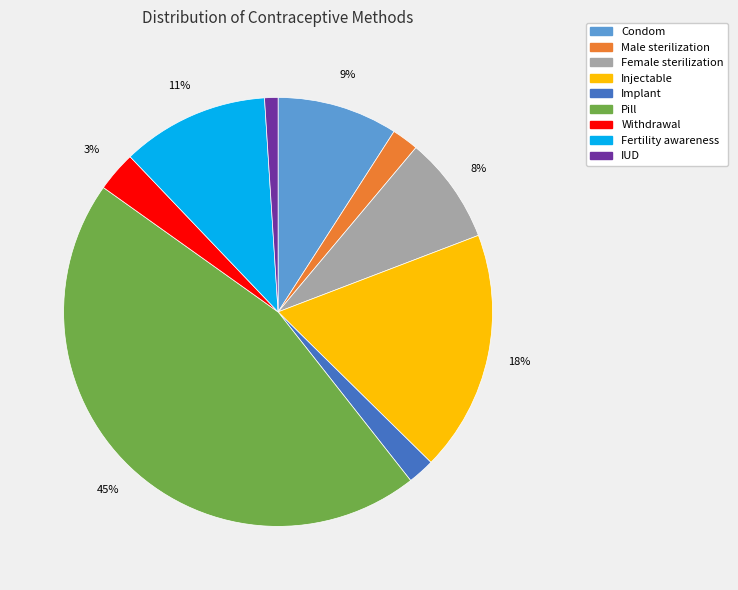

Count the number of slices in the pie.

9